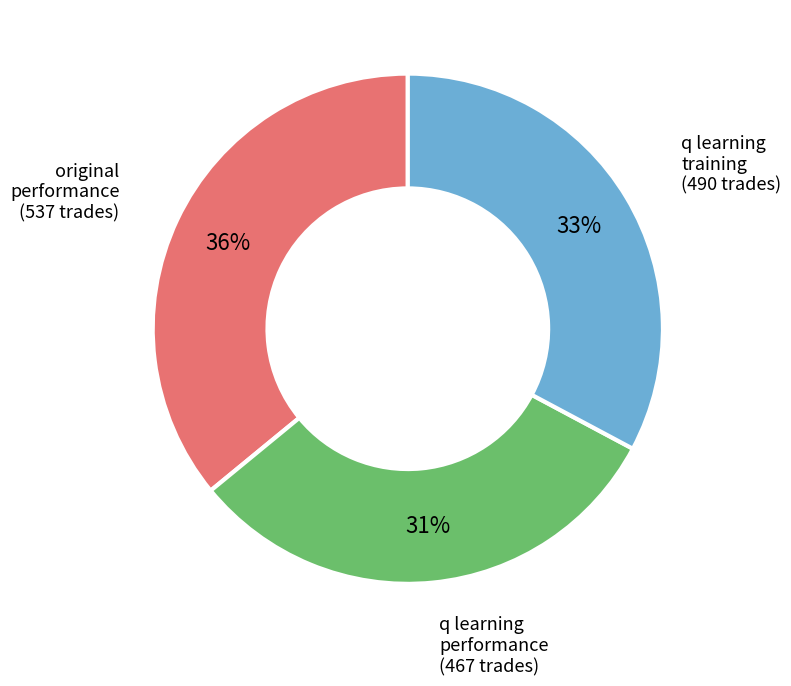

Count the number of slices in the pie.

3